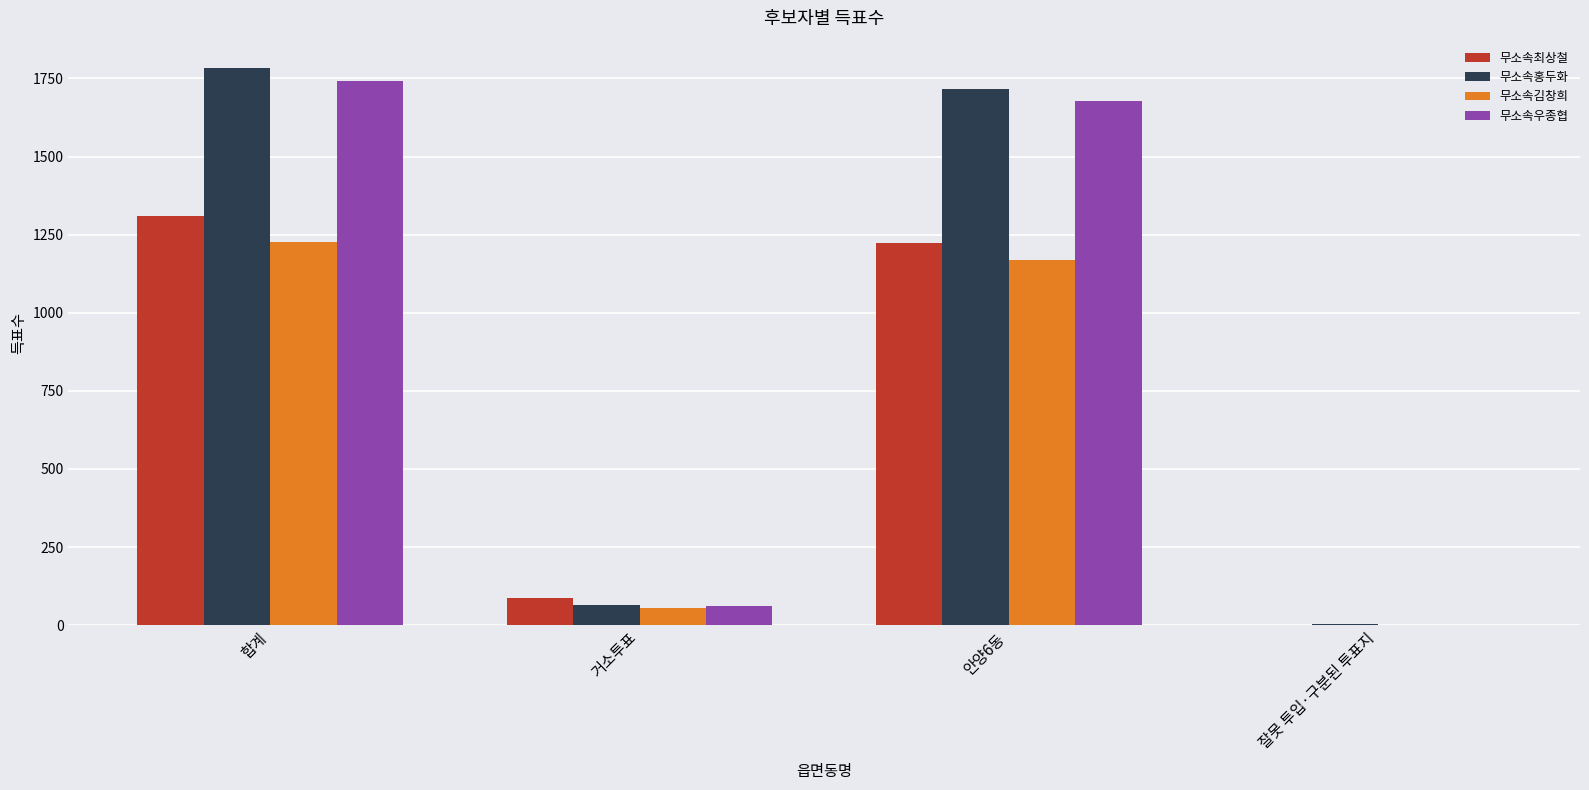

True or false: 무소속최상철 has a value of 0 at 잘못 투입·구분된 투표지.

True